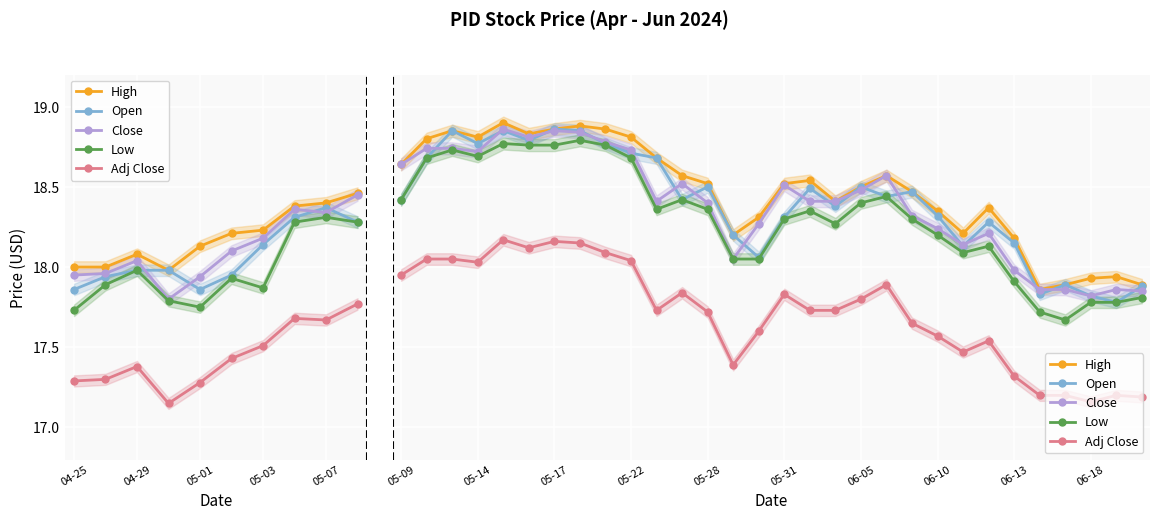

Which series ends up on top after the final intersection of Close and Open?

Open